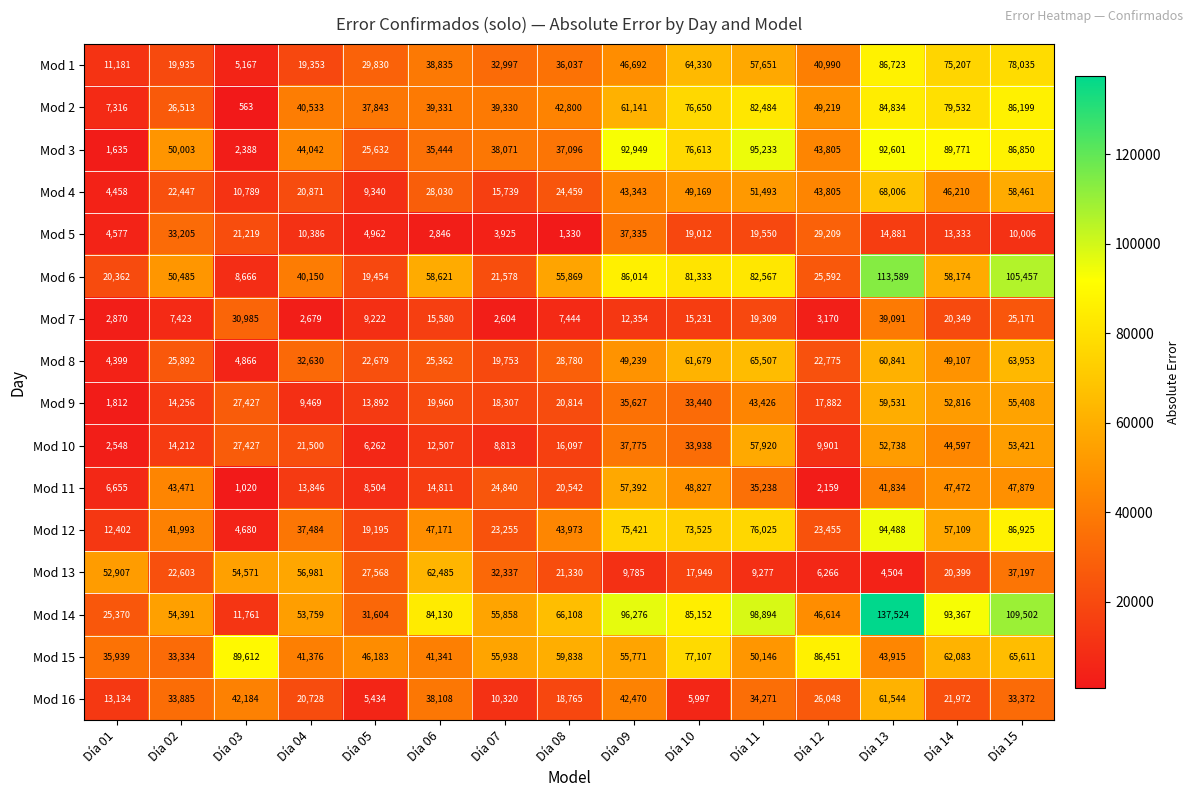

What is the greatest value displayed?

137524